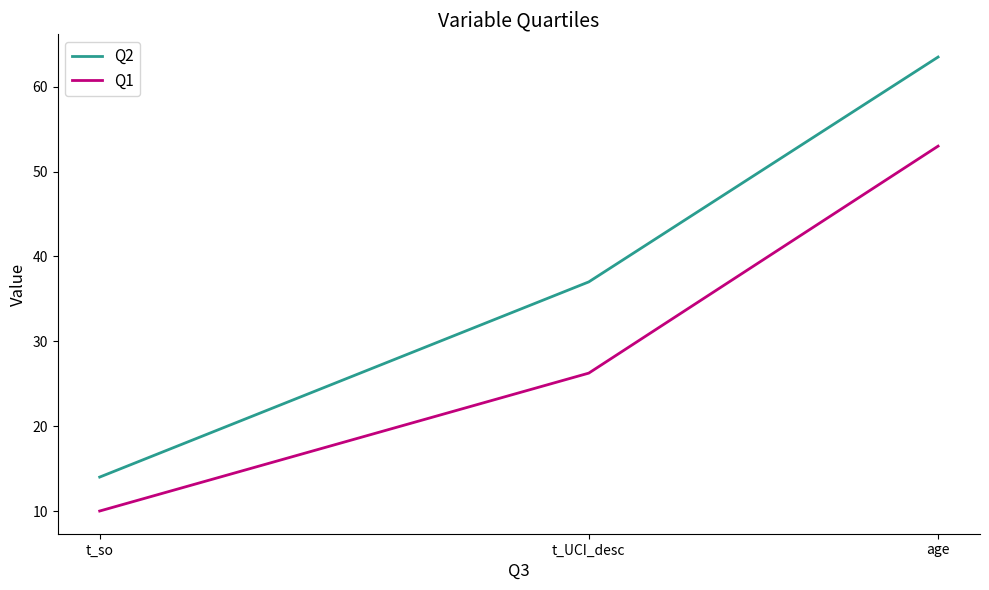

Reading right to left, extract all data points from this chart.

Q2: t_so=14.0	t_UCI_desc=37.0	age=63.5
Q1: t_so=10.0	t_UCI_desc=26.2	age=53.0